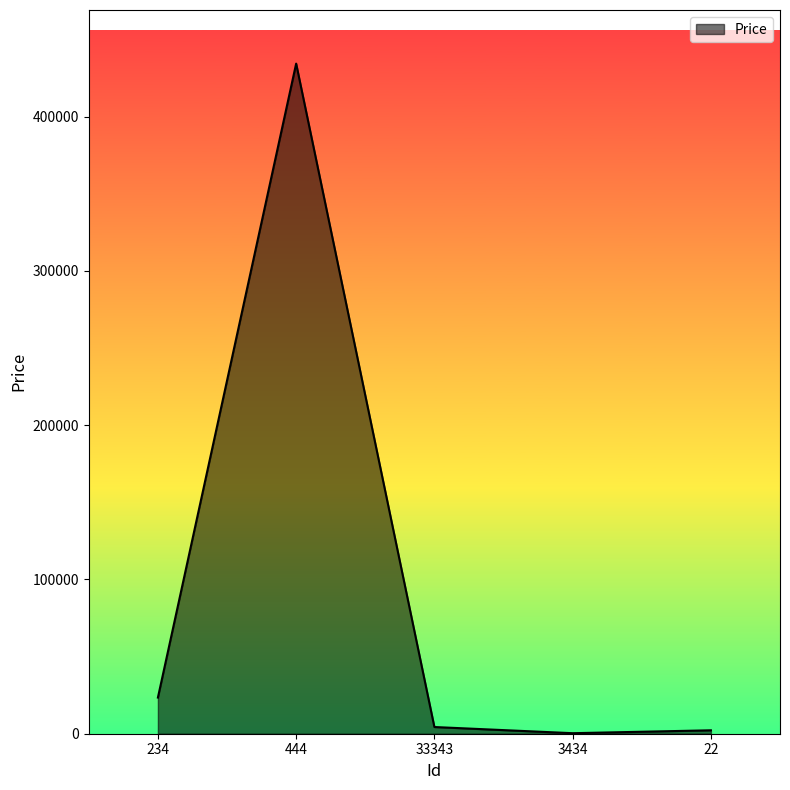

At which category does the data reach its first local peak?

444